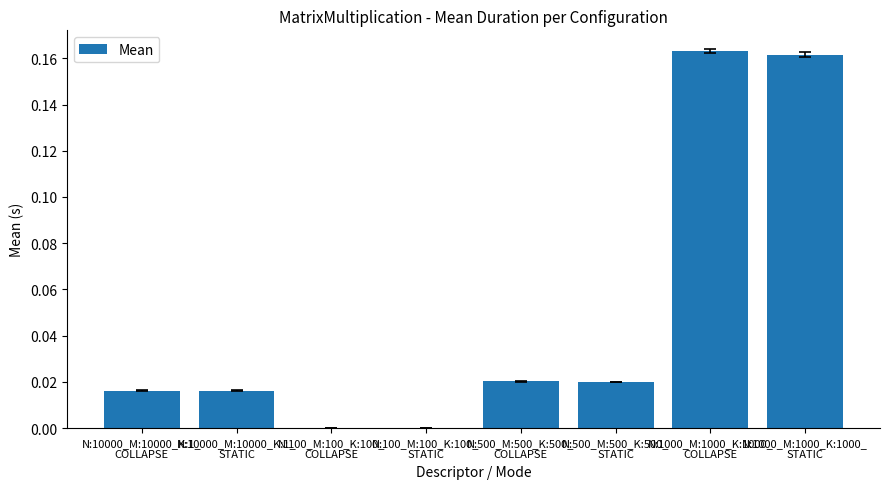

What is the sum of all values?

0.4